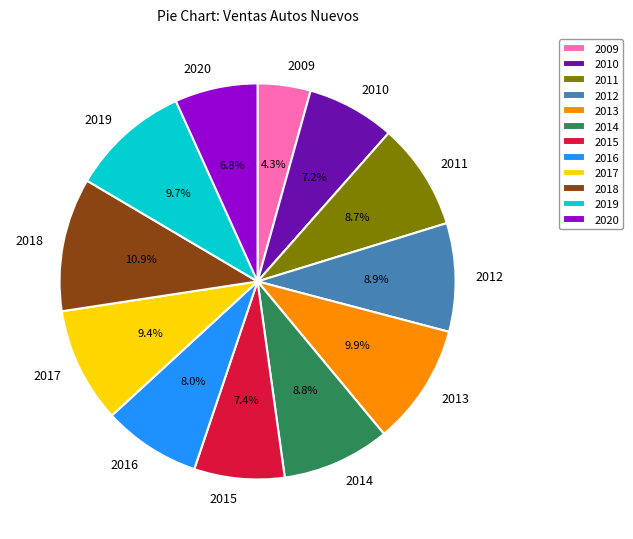

Is there a majority slice in this chart?

No